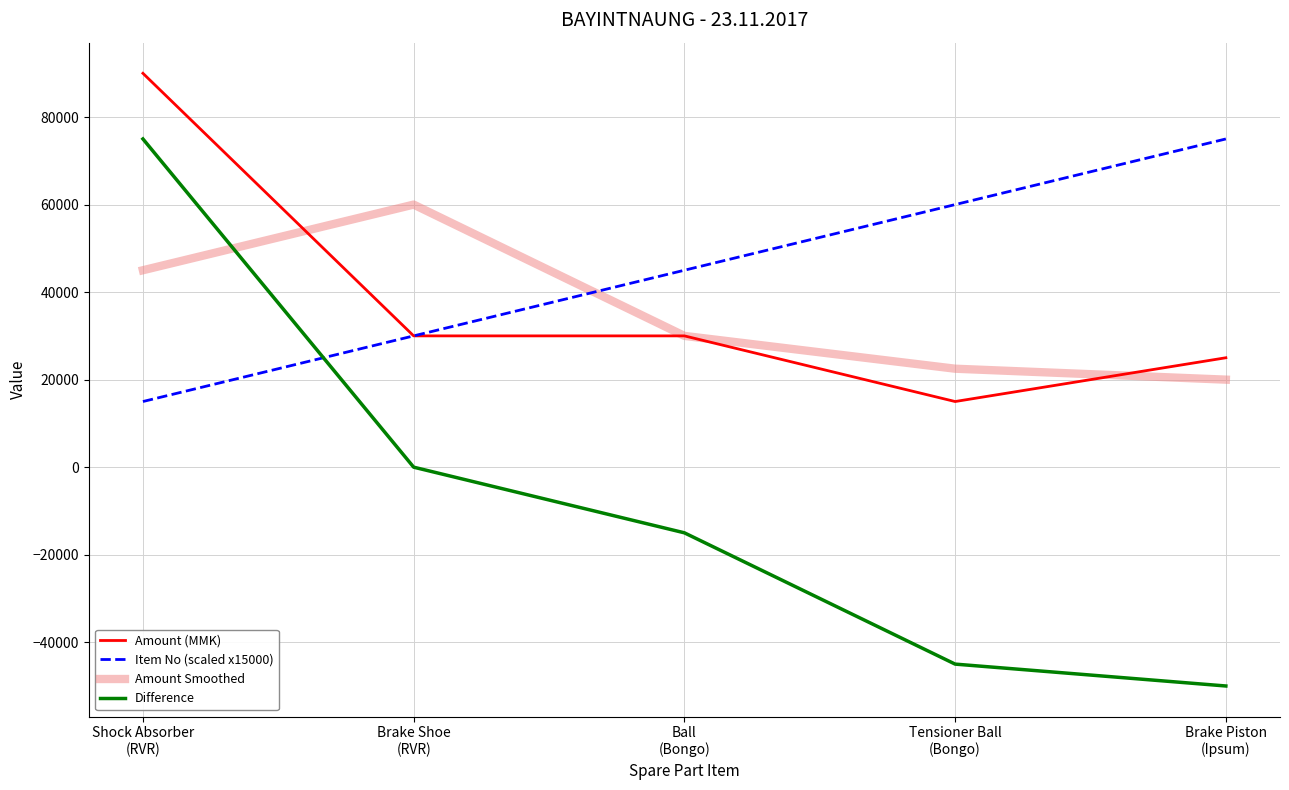

What are all the series names shown in the legend?

Amount (MMK), Item No (scaled x15000), Amount Smoothed, Difference